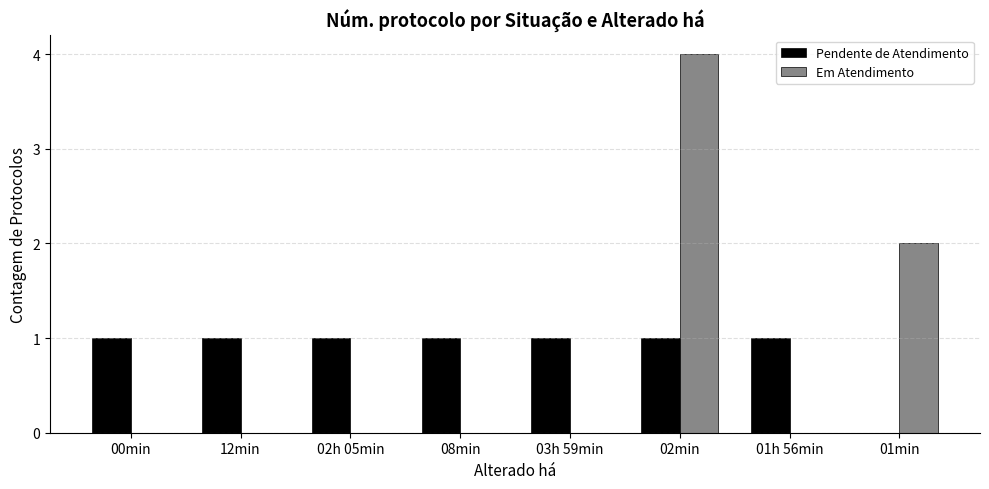

Are the bars grouped side by side (vs. stacked)?

Yes